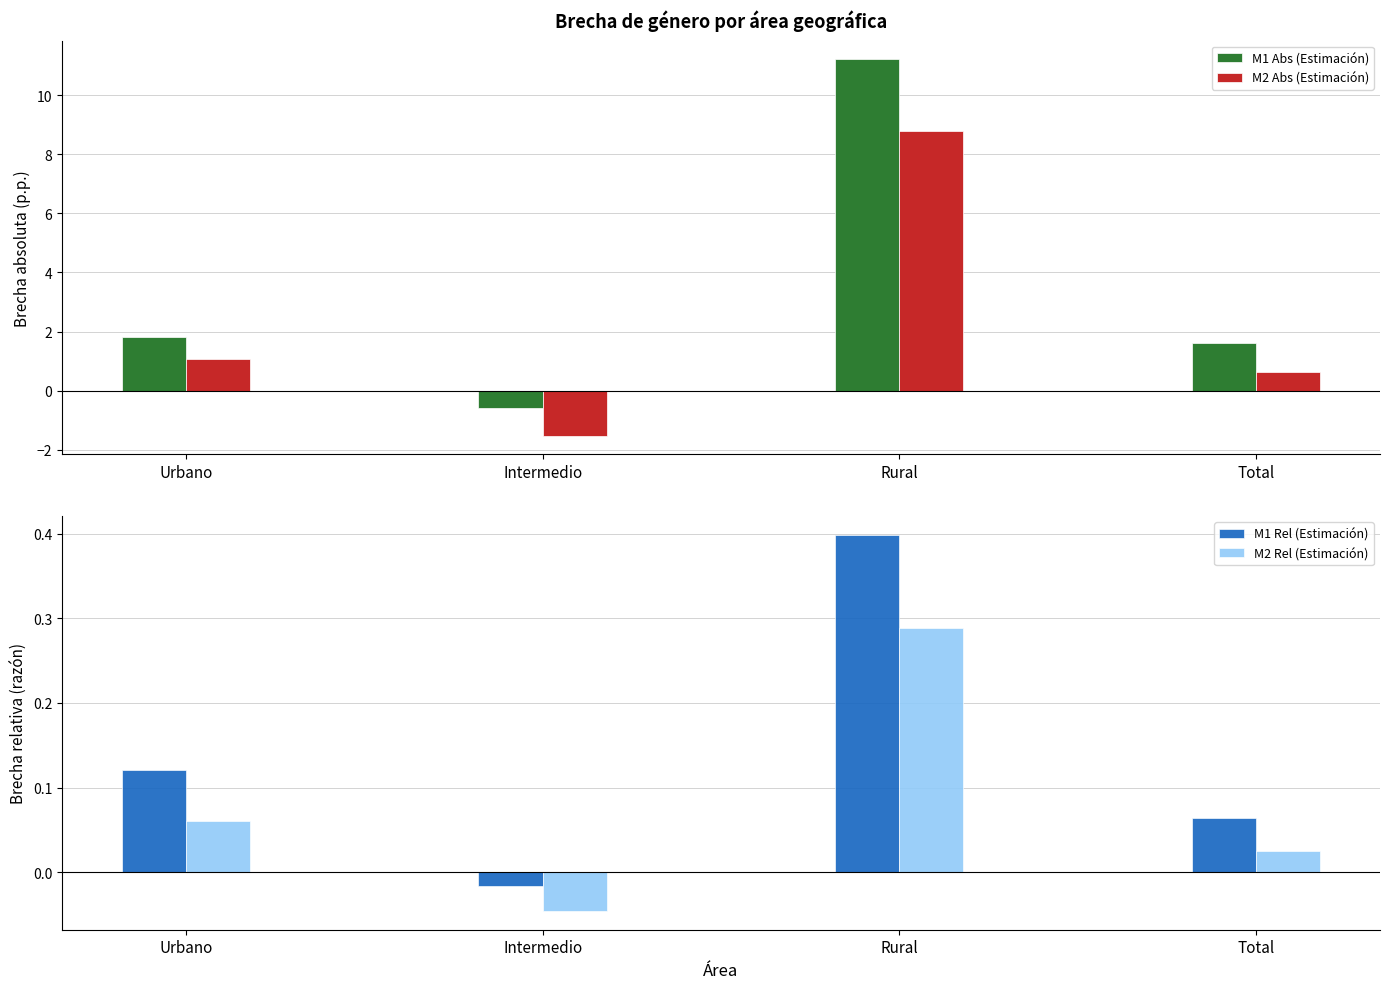

What is the difference between the M1 Rel (Estimación) values at Total and Intermedio?

0.1